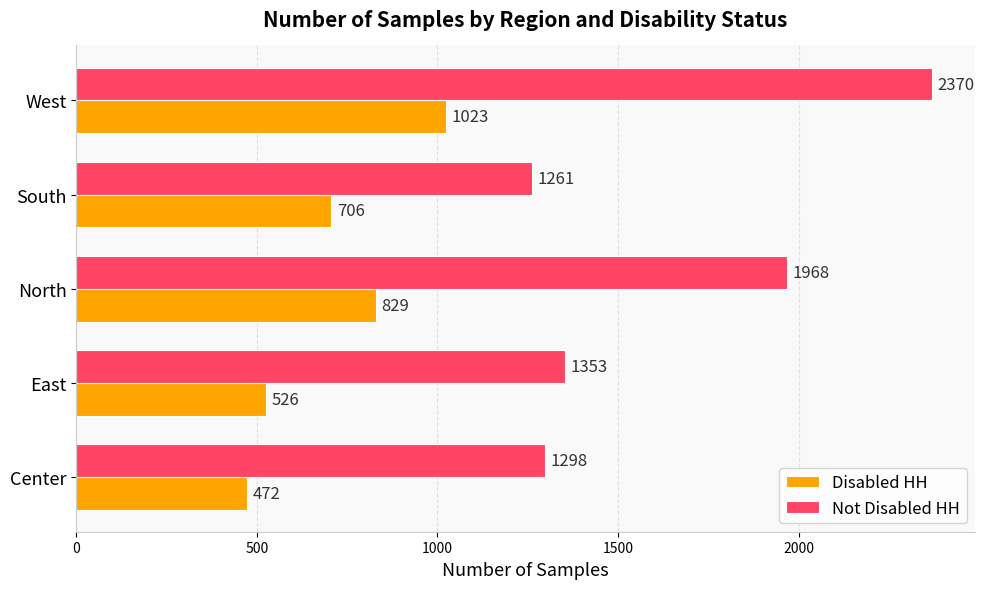

What is the spread (max minus min) of values at West?

1347